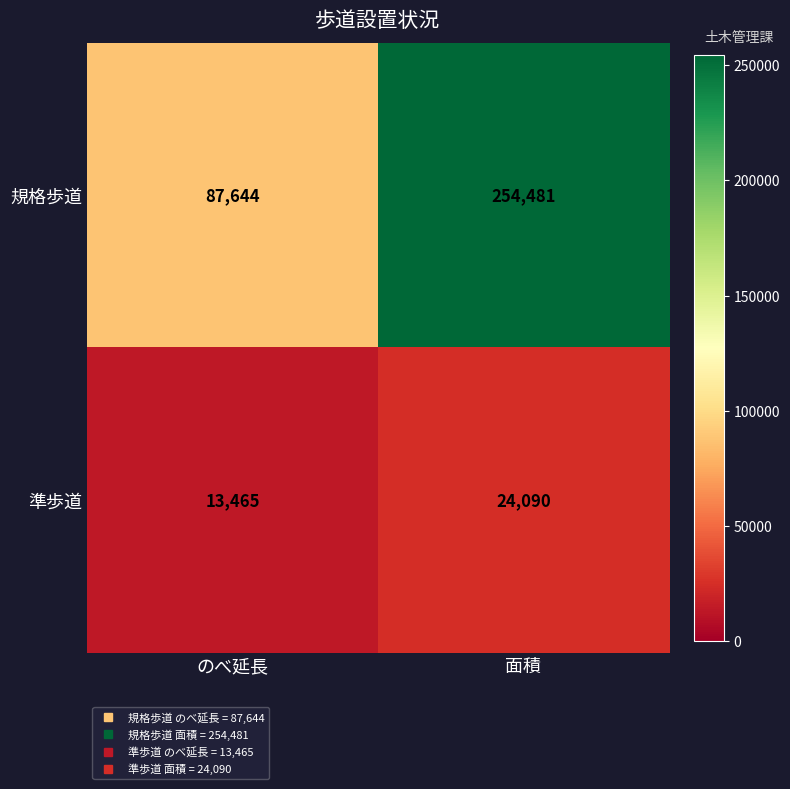

At which label is 規格歩道 closest to 171062?

のべ延長